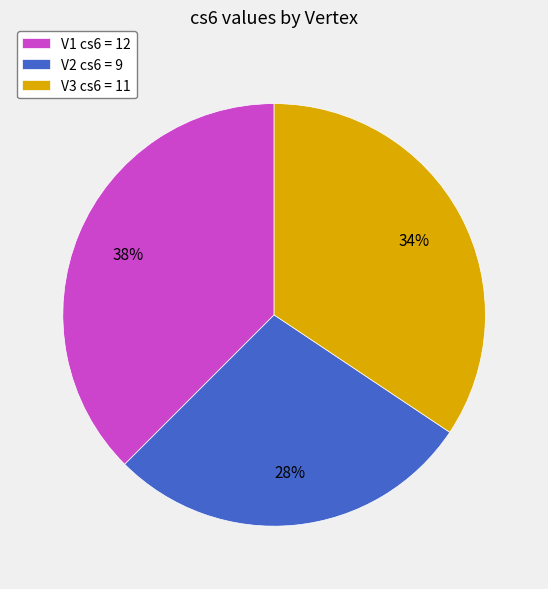

What percentage is the V2 slice, to the nearest percent?

28%